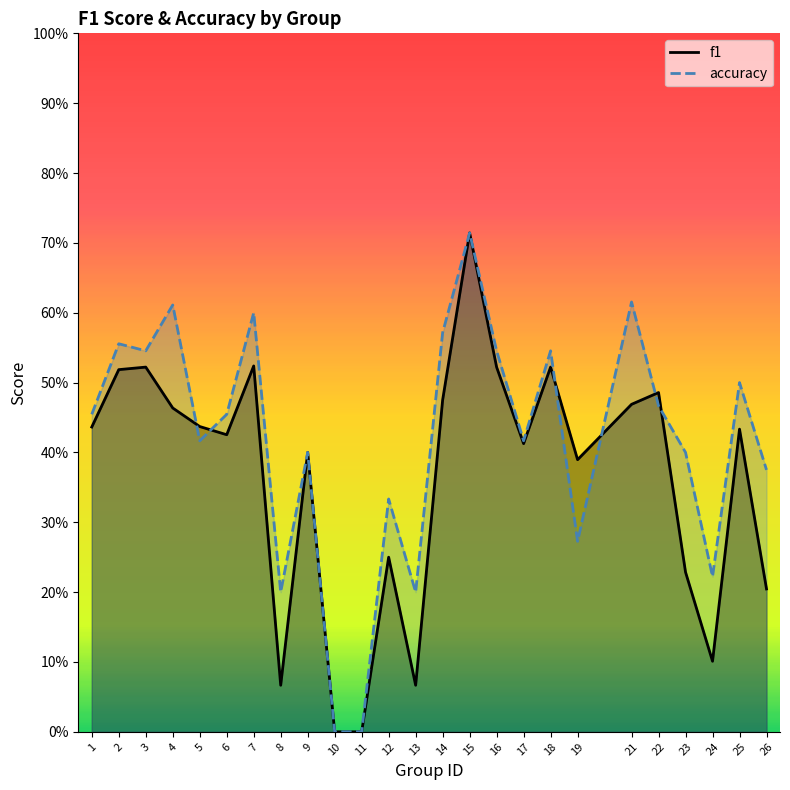

Reading right to left, list all the values displayed in this chart.

f1: 26=0.2	25=0.4	24=0.1	23=0.2	22=0.5	21=0.5	19=0.4	18=0.5	17=0.4	16=0.5	15=0.7	14=0.5	13=0.1	12=0.2	11=0.0	10=0.0	9=0.4	8=0.1	7=0.5	6=0.4	5=0.4	4=0.5	3=0.5	2=0.5	1=0.4
accuracy: 26=0.4	25=0.5	24=0.2	23=0.4	22=0.5	21=0.6	19=0.3	18=0.5	17=0.4	16=0.5	15=0.7	14=0.6	13=0.2	12=0.3	11=0.0	10=0.0	9=0.4	8=0.2	7=0.6	6=0.5	5=0.4	4=0.6	3=0.5	2=0.6	1=0.5